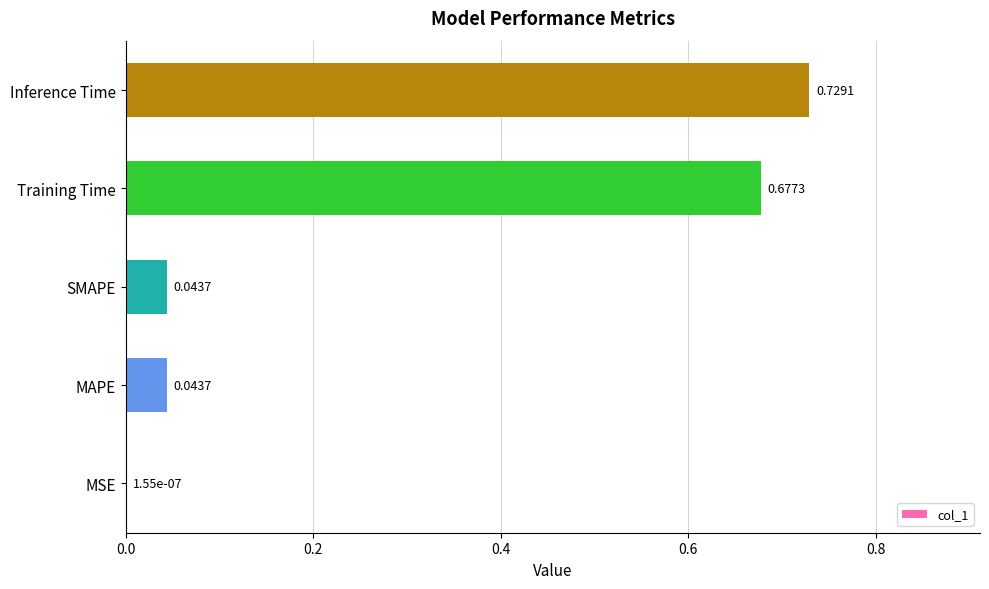

What is the sum of all values?

1.5